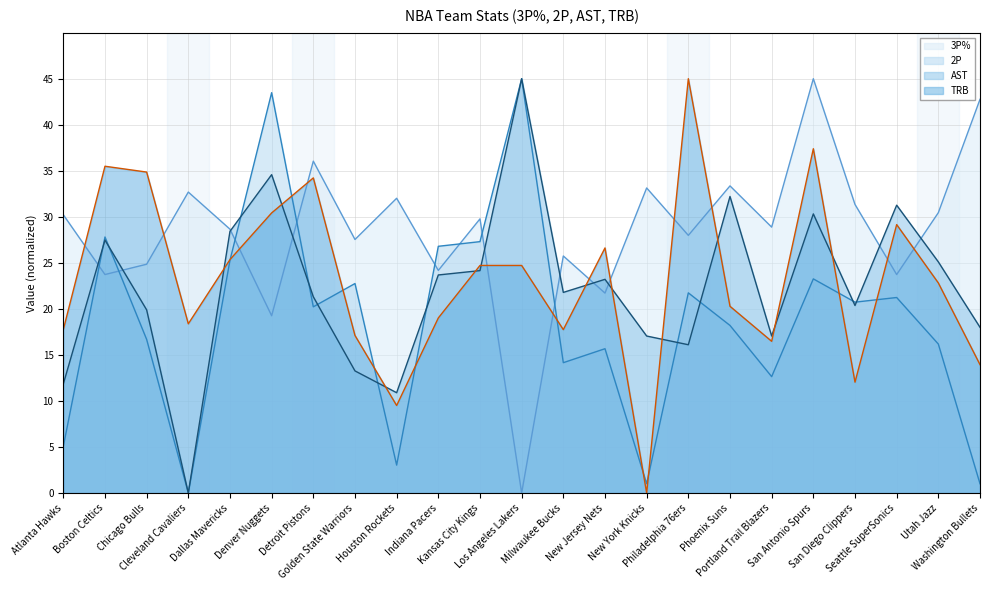

What is the total value across all series at Philadelphia 76ers?

110.8